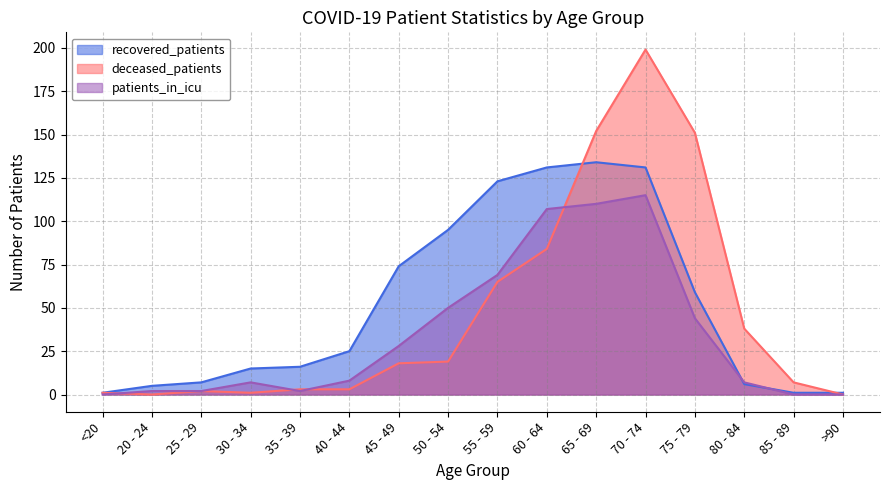

What is the sum of all patients_in_icu values?

551